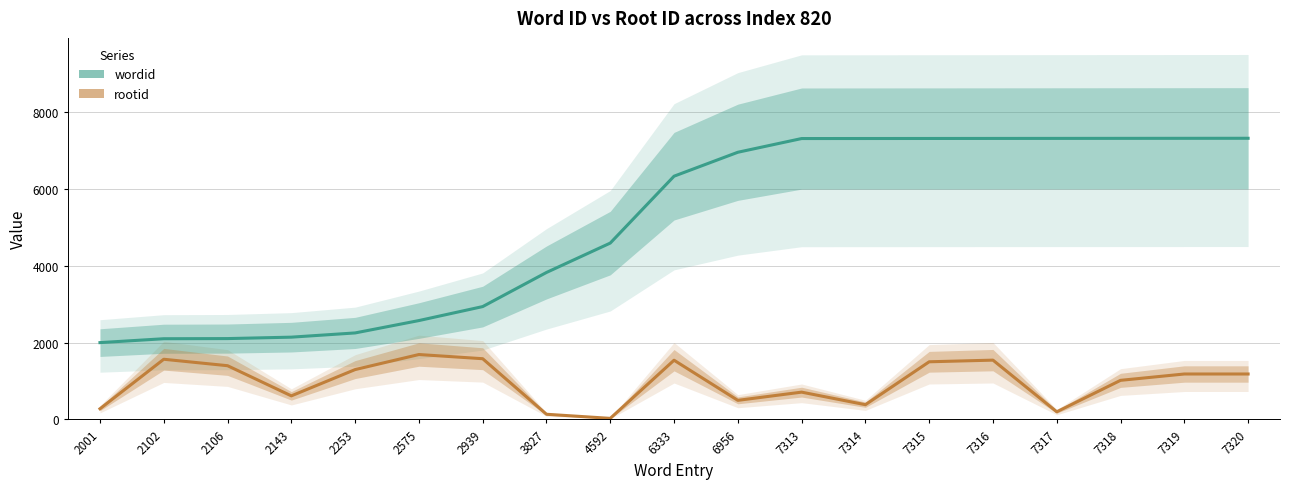

How many interior local valleys does the rootid series have?

5